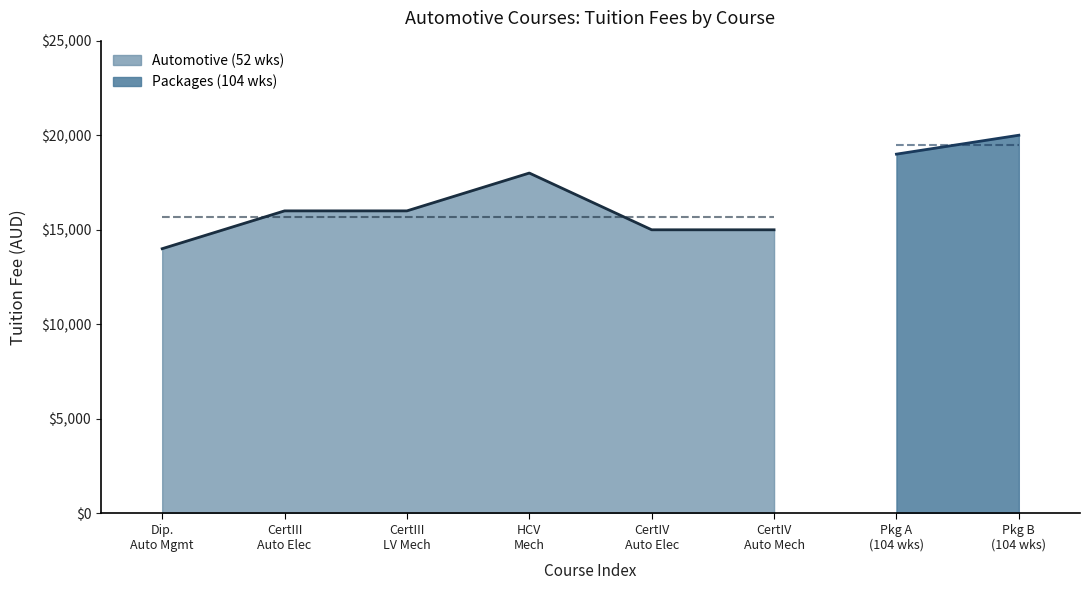

What is the change in value from Dip.
Auto Mgmt to CertIV
Auto Mech?

+1000